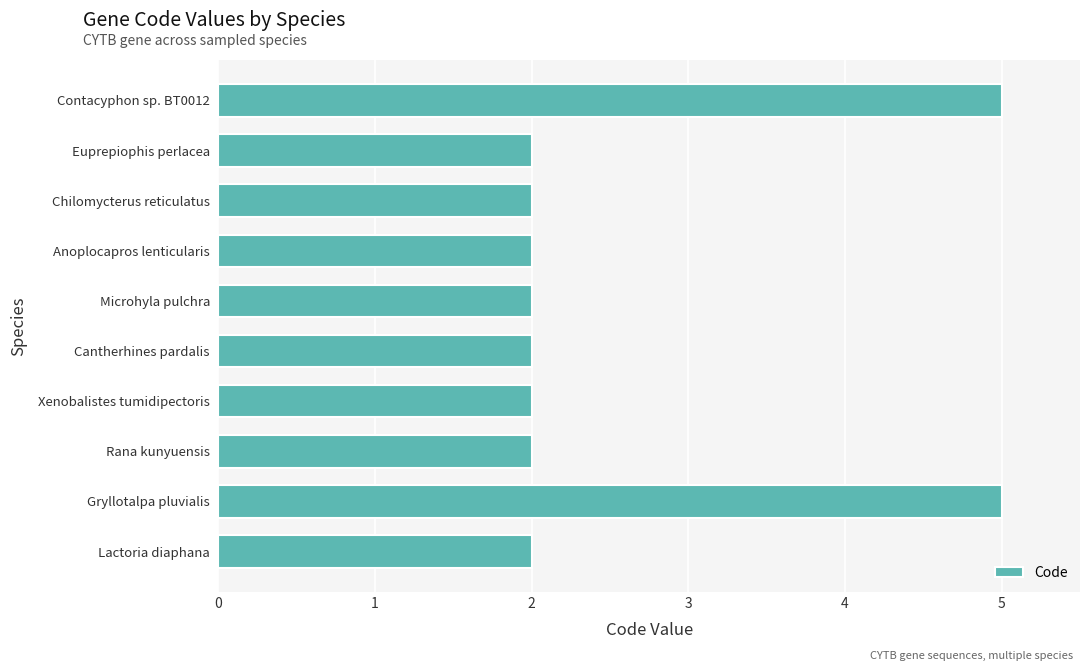

Reading bottom to top, extract all data points from this chart.

Lactoria diaphana=2	Gryllotalpa pluvialis=5	Rana kunyuensis=2	Xenobalistes tumidipectoris=2	Cantherhines pardalis=2	Microhyla pulchra=2	Anoplocapros lenticularis=2	Chilomycterus reticulatus=2	Euprepiophis perlacea=2	Contacyphon sp. BT0012=5